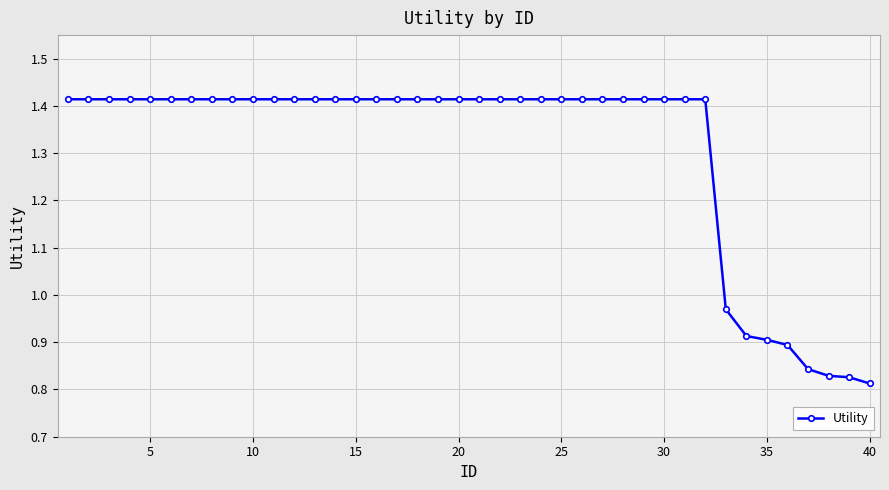

What is the difference between the maximum and minimum values?

0.6